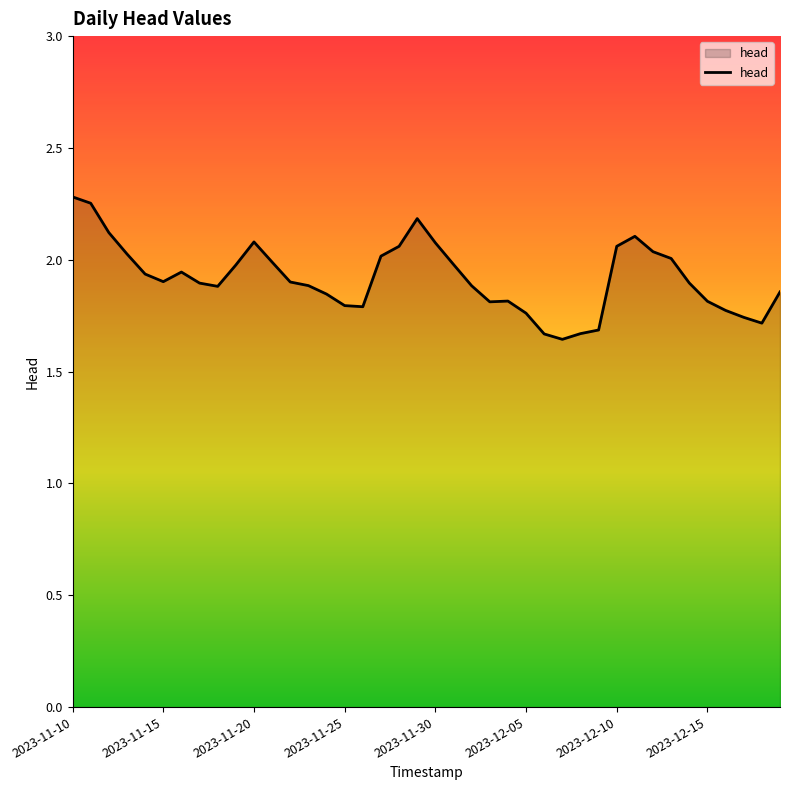

What is the difference between the maximum and minimum values?

0.6